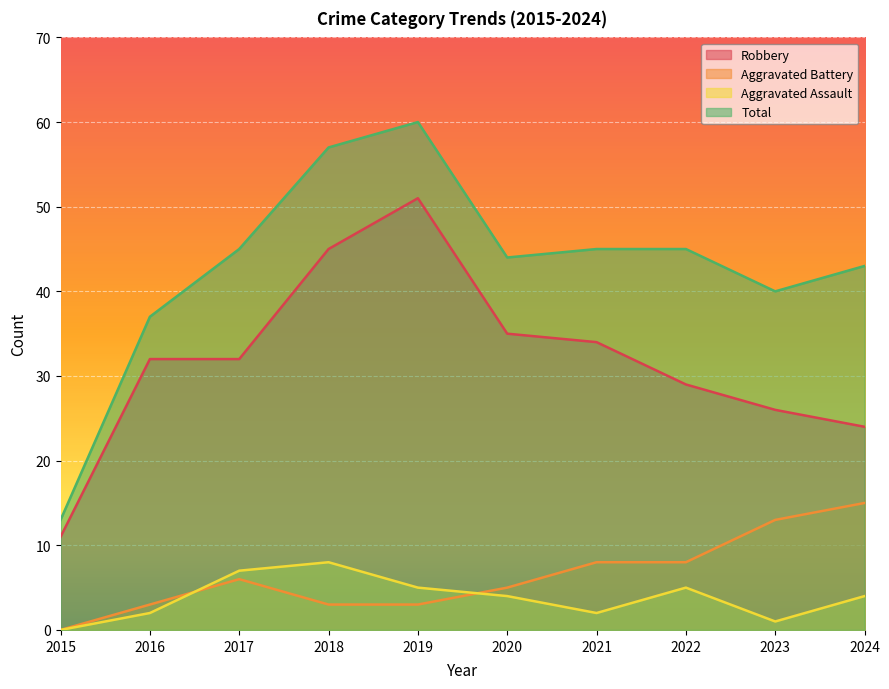

Reading left to right, list all the values displayed in this chart.

Robbery: 2015=11	2016=32	2017=32	2018=45	2019=51	2020=35	2021=34	2022=29	2023=26	2024=24
Aggravated Battery: 2015=0	2016=3	2017=6	2018=3	2019=3	2020=5	2021=8	2022=8	2023=13	2024=15
Aggravated Assault: 2015=0	2016=2	2017=7	2018=8	2019=5	2020=4	2021=2	2022=5	2023=1	2024=4
Total: 2015=13	2016=37	2017=45	2018=57	2019=60	2020=44	2021=45	2022=45	2023=40	2024=43